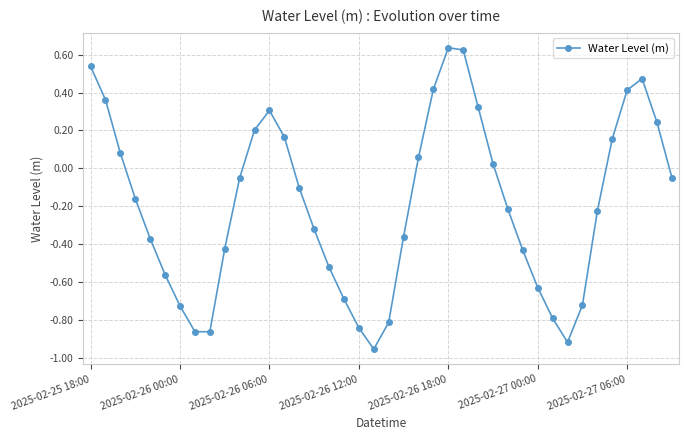

What is the sum of all values?

-7.6